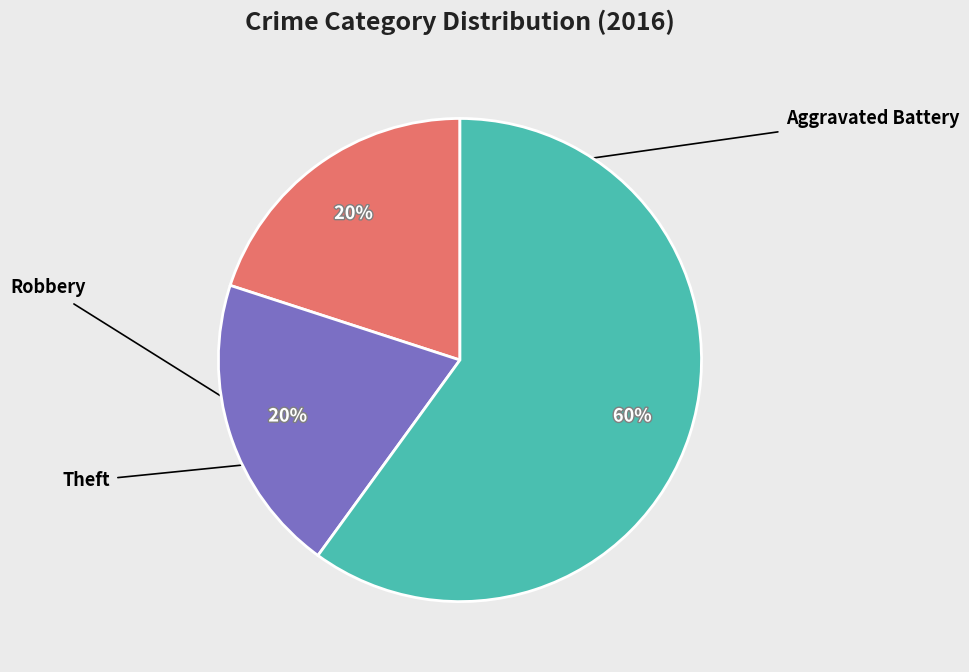

How many segments does this pie chart have?

3